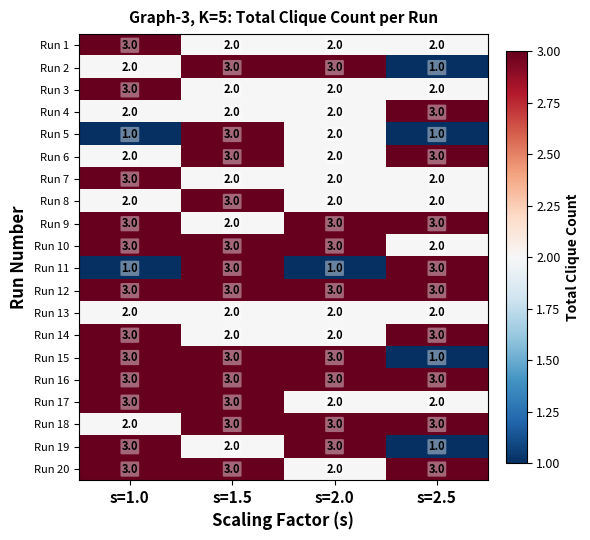

What is the maximum value shown in the chart?

3